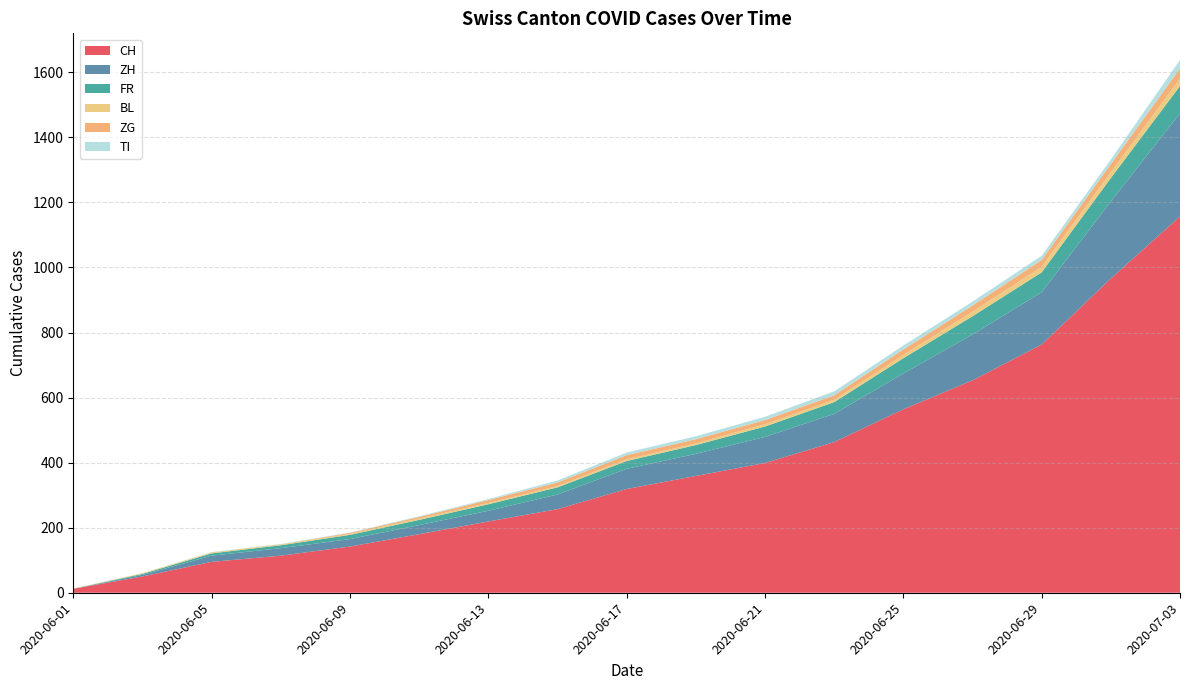

Reading left to right, what are all the values shown in this chart?

CH: 12	50	95	114	142	180	219	257	319	359	399	463	564	653	763	966	1157
ZH: 0	5	19	23	23	28	33	45	62	68	80	87	110	141	161	237	317
FR: 0	3	7	9	13	16	20	22	24	27	32	36	47	56	61	72	84
BL: 1	2	3	3	3	4	4	4	5	5	7	7	10	14	17	18	23
ZG: 0	0	0	0	3	5	9	11	13	13	13	14	17	19	21	25	31
TI: 0	0	1	1	1	2	3	6	8	9	10	12	12	12	13	14	26